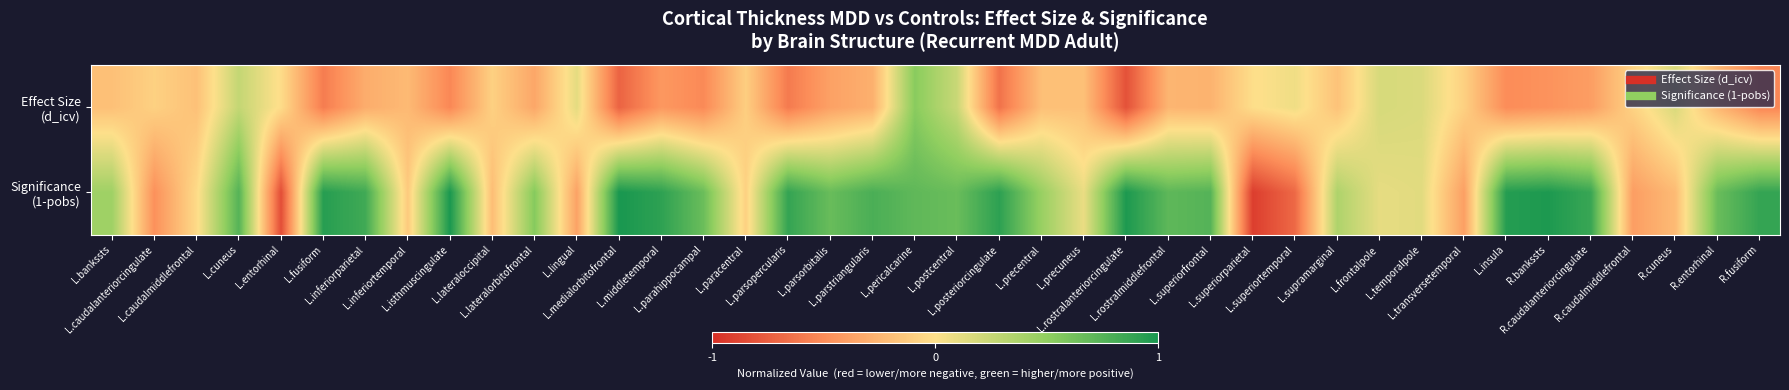

What is the greatest value displayed?

1.0